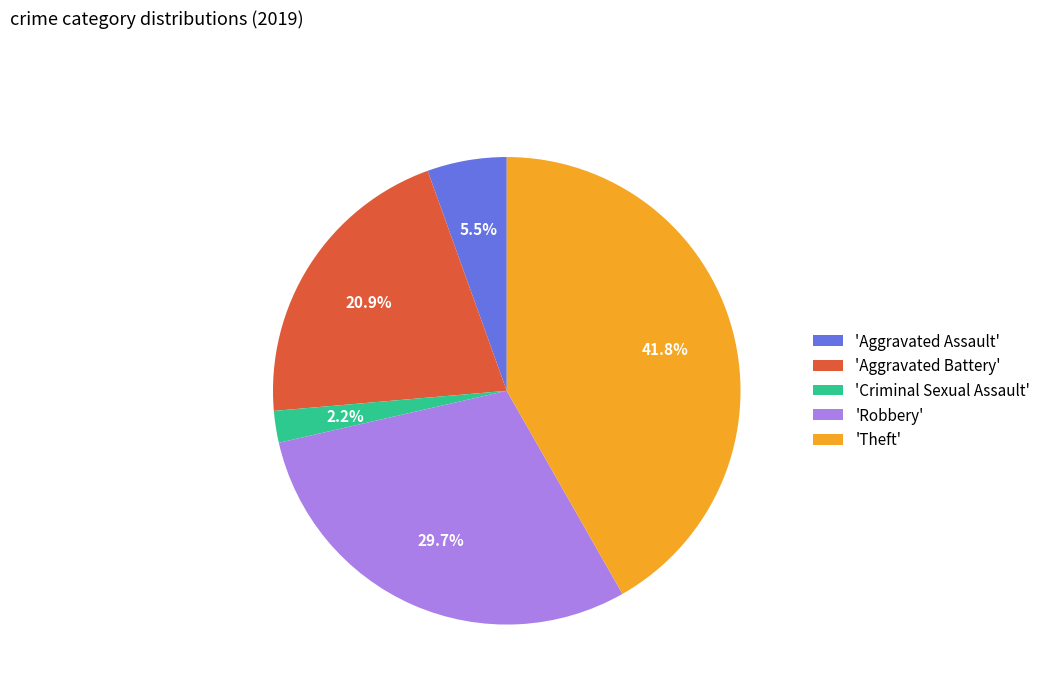

Rank the categories by value from lowest to highest.

'Criminal Sexual Assault', 'Aggravated Assault', 'Aggravated Battery', 'Robbery', 'Theft'